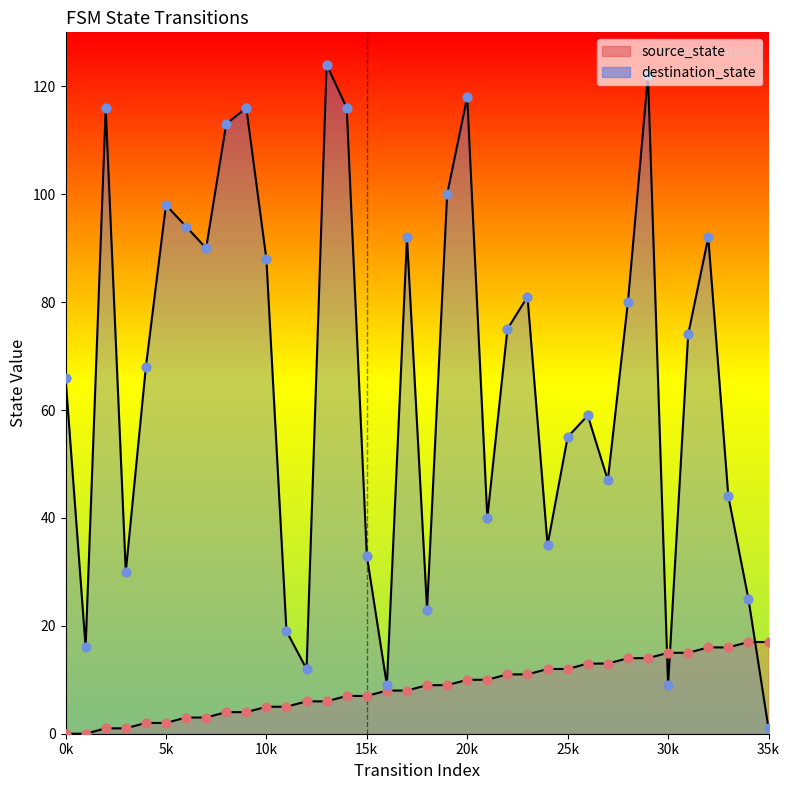

At how many categories does at least one series exceed 14?

34